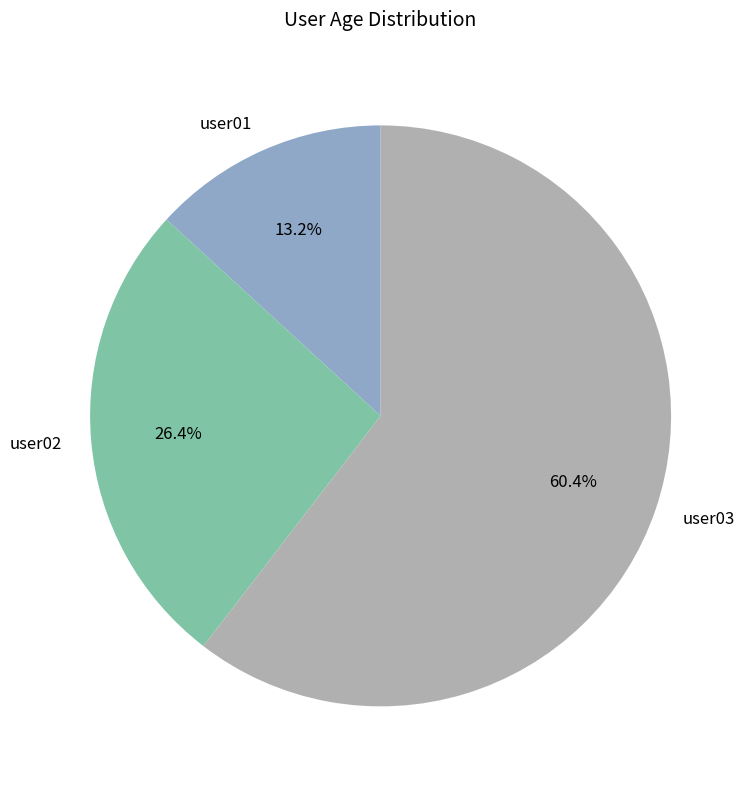

Rank the categories by value from lowest to highest.

user01, user02, user03